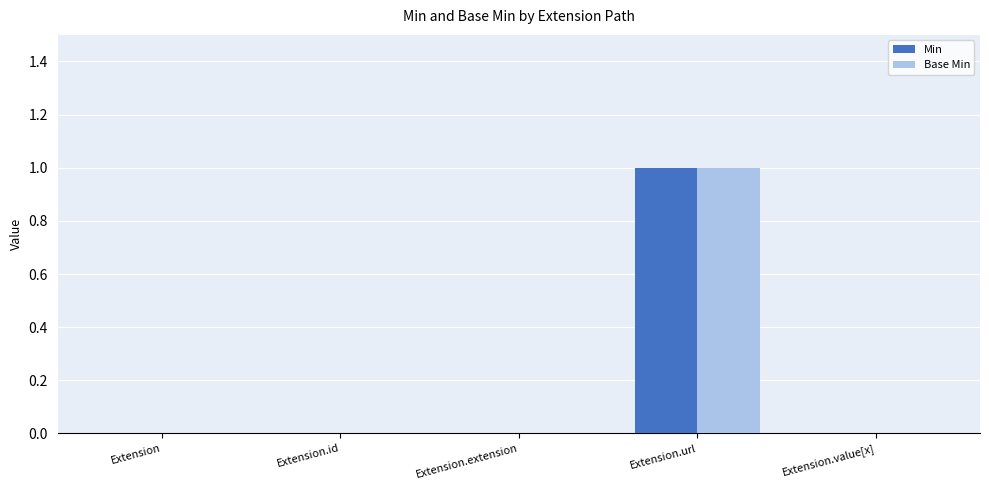

At which label does Base Min reach its peak?

Extension.url